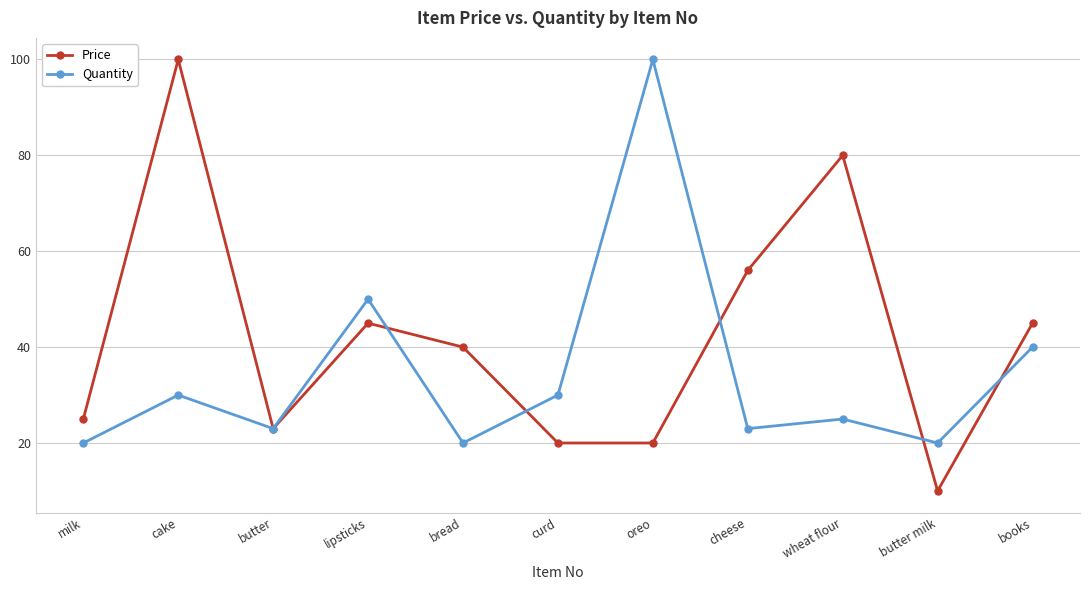

Read the Price value at butter milk, to the nearest 5.

10